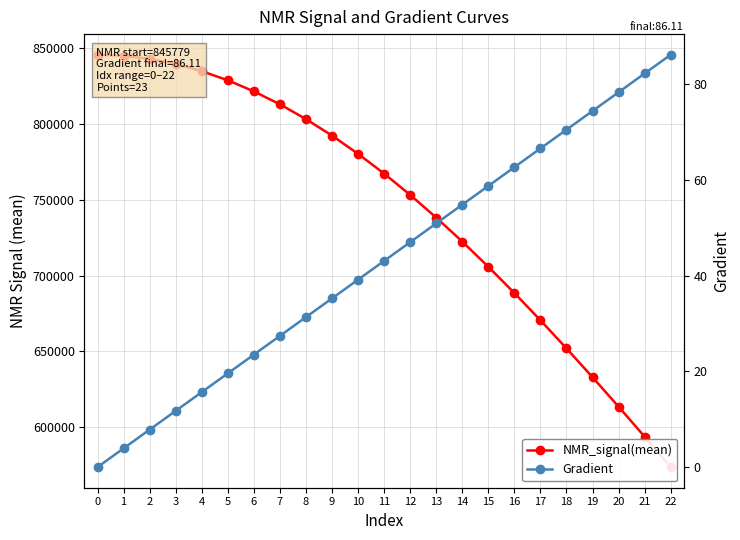

What is the sum of all NMR_signal(mean) values?

17159300.3